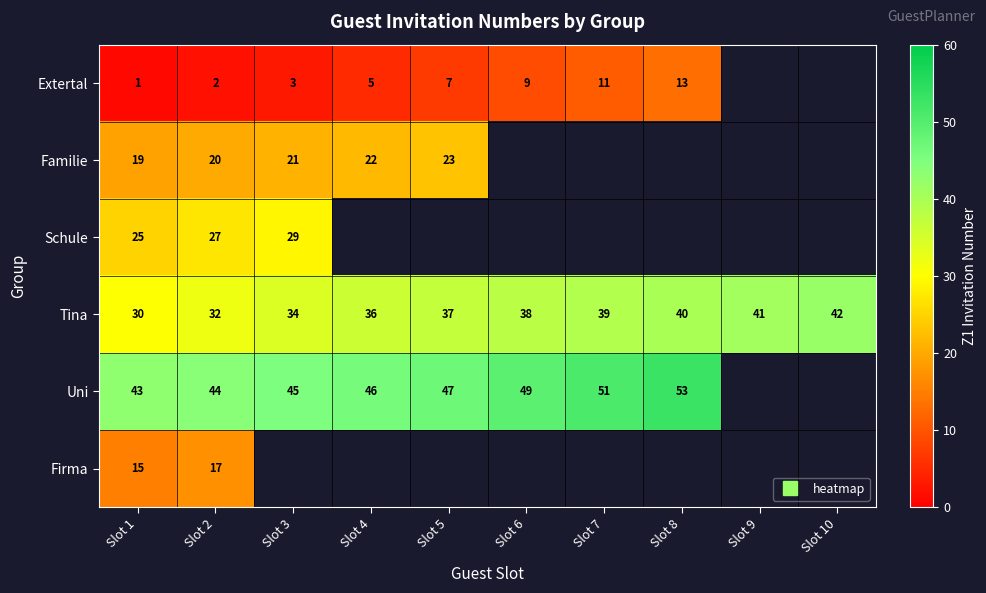

What is the difference between the highest and lowest values at Slot 7?

40.0